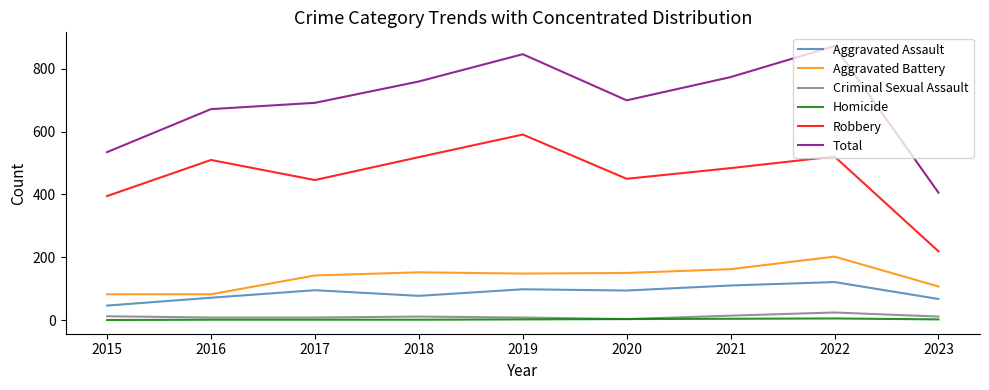

What is the sum of all Aggravated Battery values?

1227